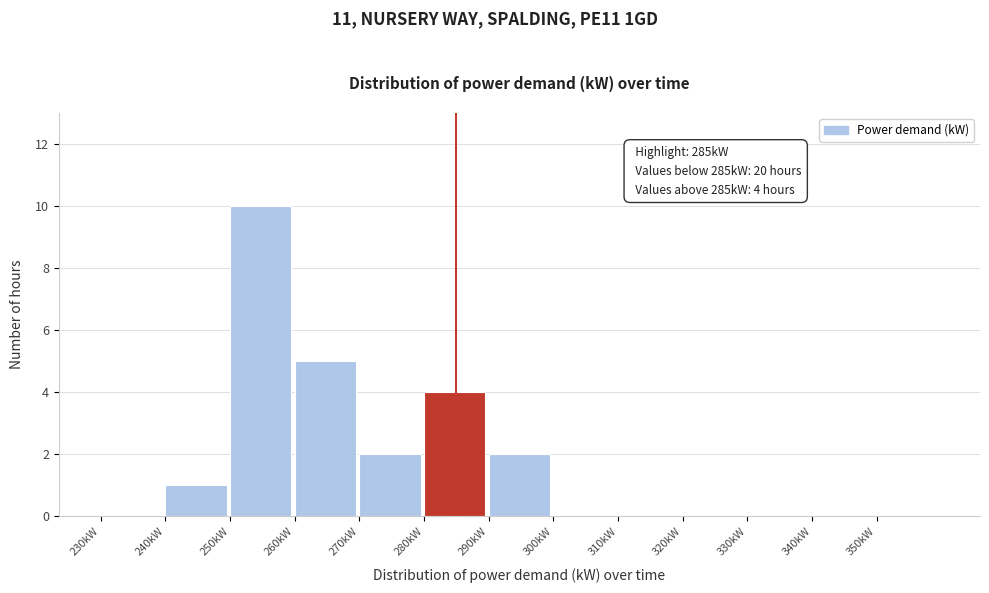

Over which range of the x-axis is the bar tallest?

250 to 260